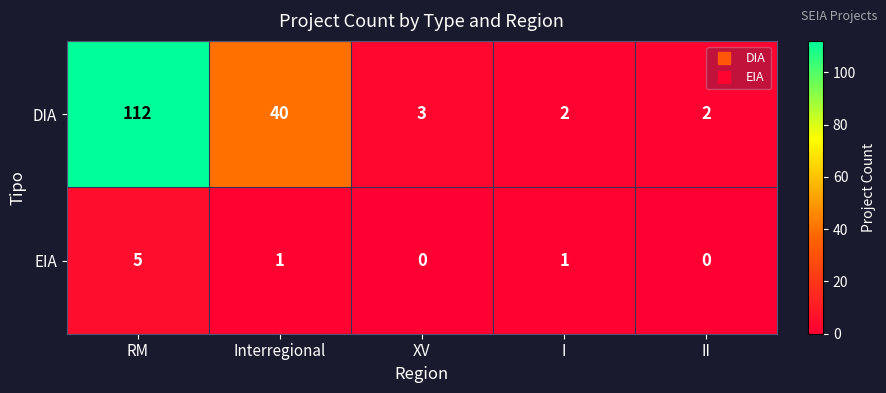

At which category does the chart reach its peak across all series?

RM